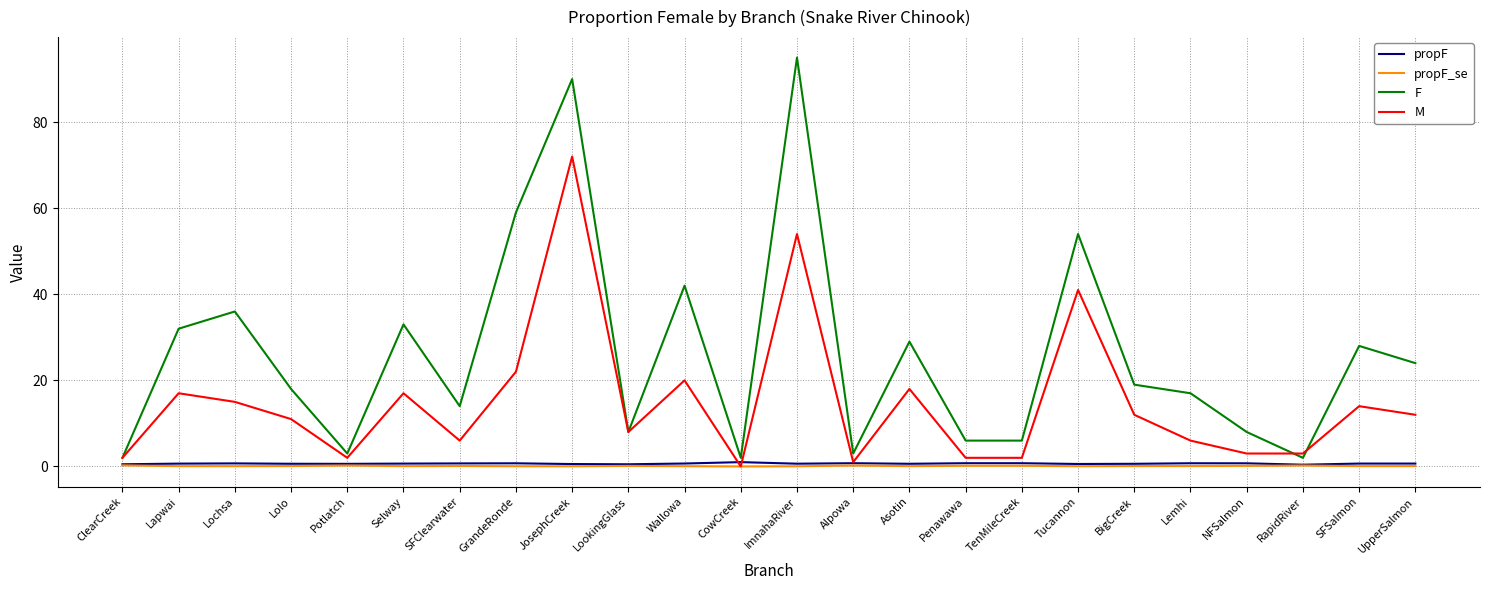

True or false: F and M cross at least once.

True